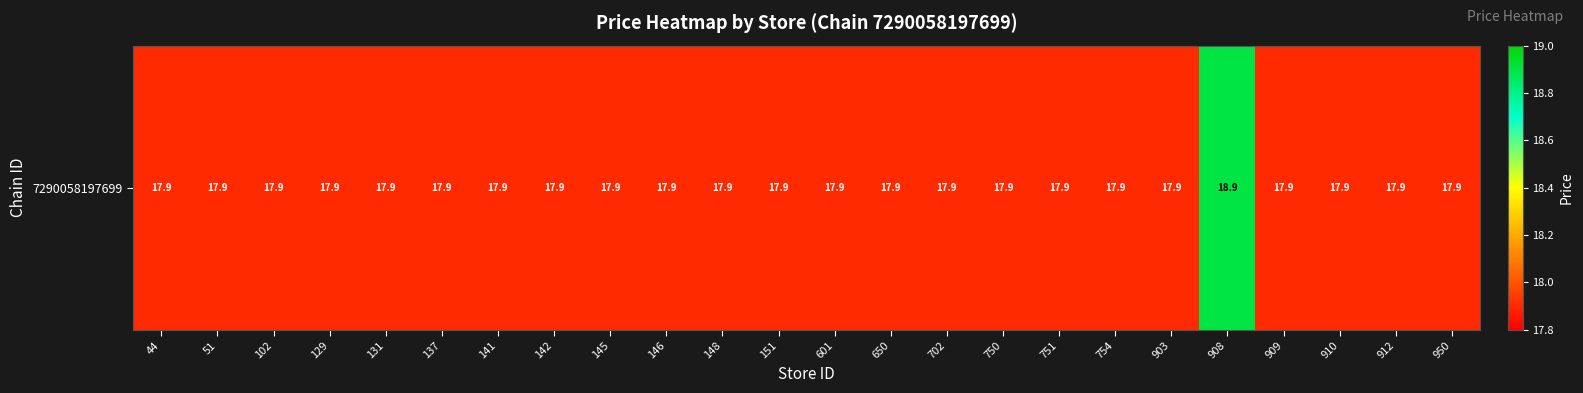

What is the ratio of the value at 146 to the value at 950?

1.0